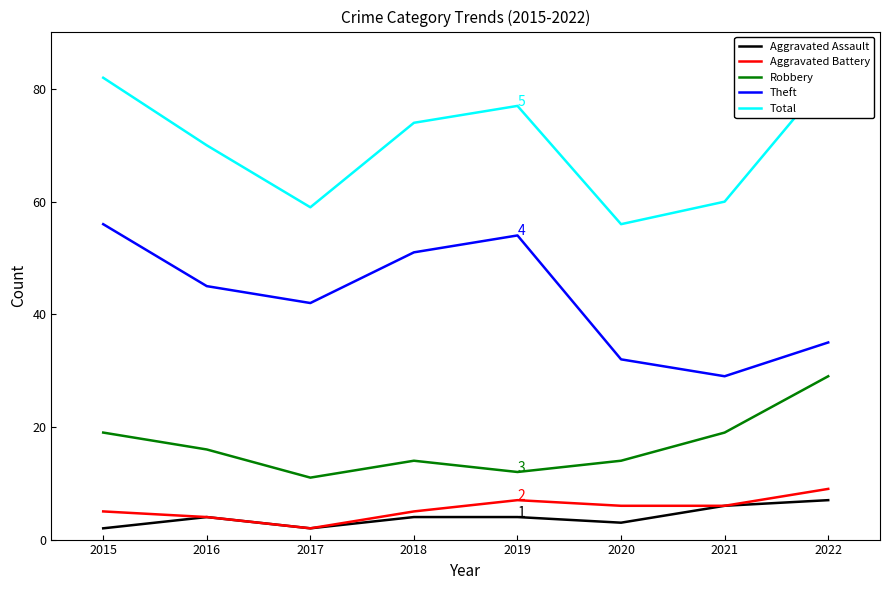

The Robbery series shows 12 at 2015. True or false?

False